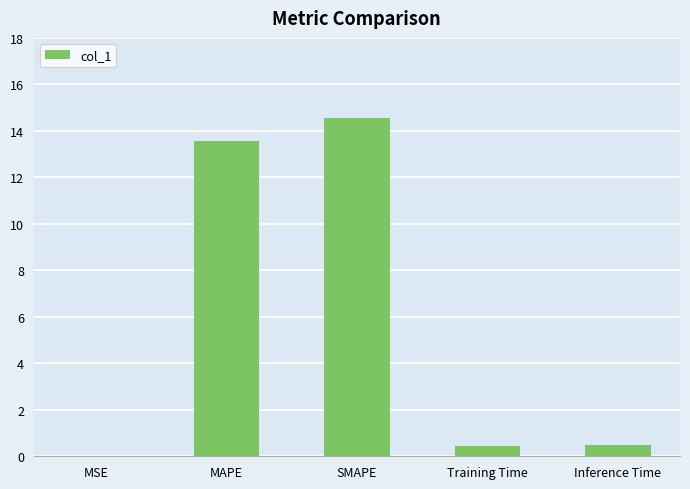

The value at SMAPE is 9.8. True or false?

False